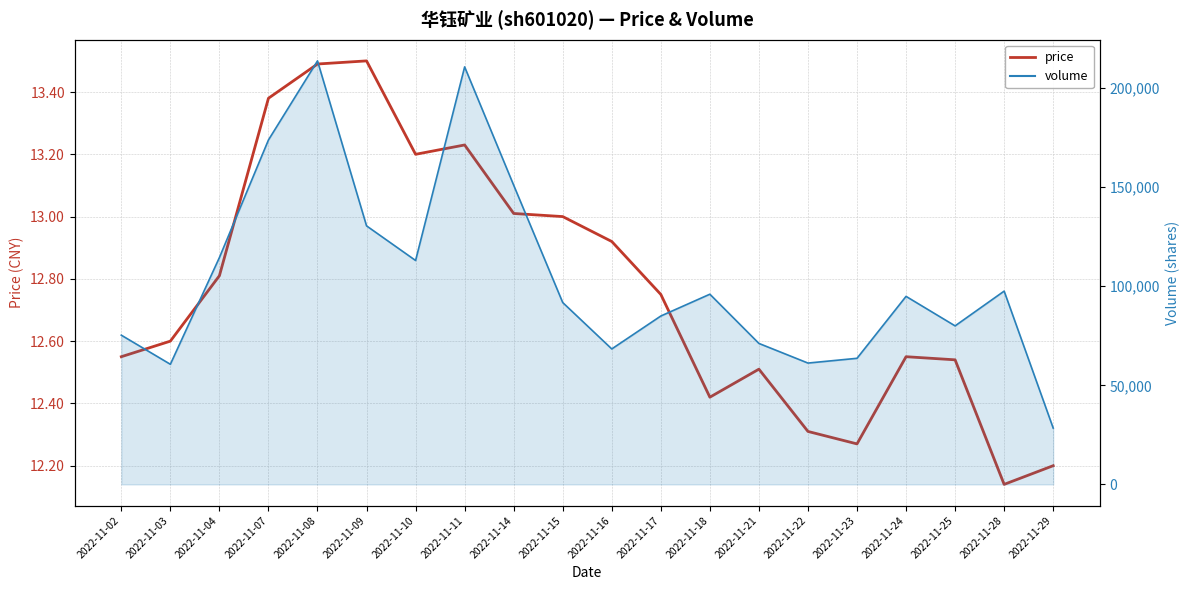

Rank the categories by volume (line) value from highest to lowest.

2022-11-08, 2022-11-11, 2022-11-07, 2022-11-14, 2022-11-09, 2022-11-04, 2022-11-10, 2022-11-28, 2022-11-18, 2022-11-24, 2022-11-15, 2022-11-17, 2022-11-25, 2022-11-02, 2022-11-21, 2022-11-16, 2022-11-23, 2022-11-22, 2022-11-03, 2022-11-29